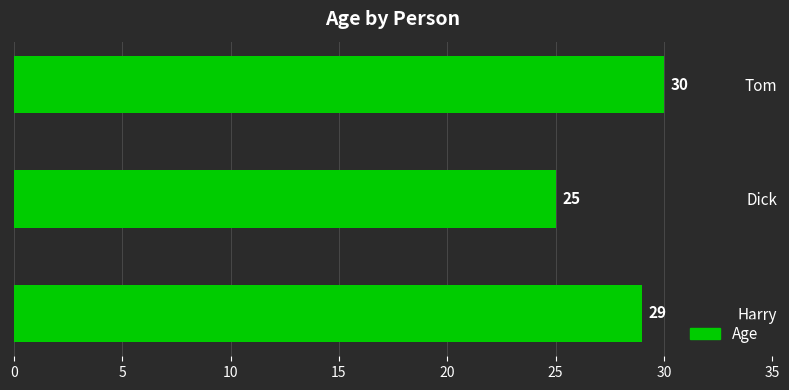

What is the sum of all values?

84